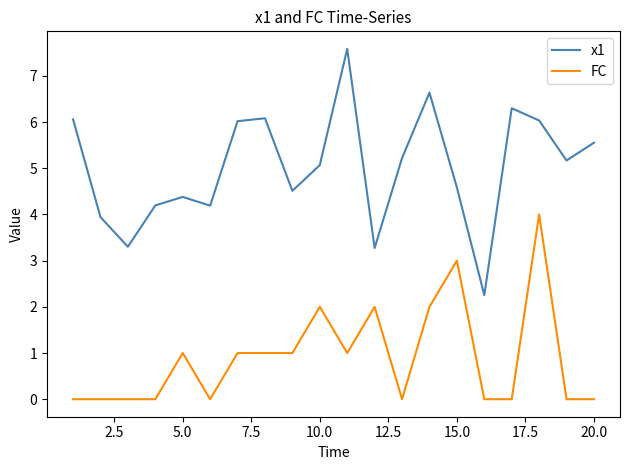

What are all the series names shown in the legend?

x1, FC